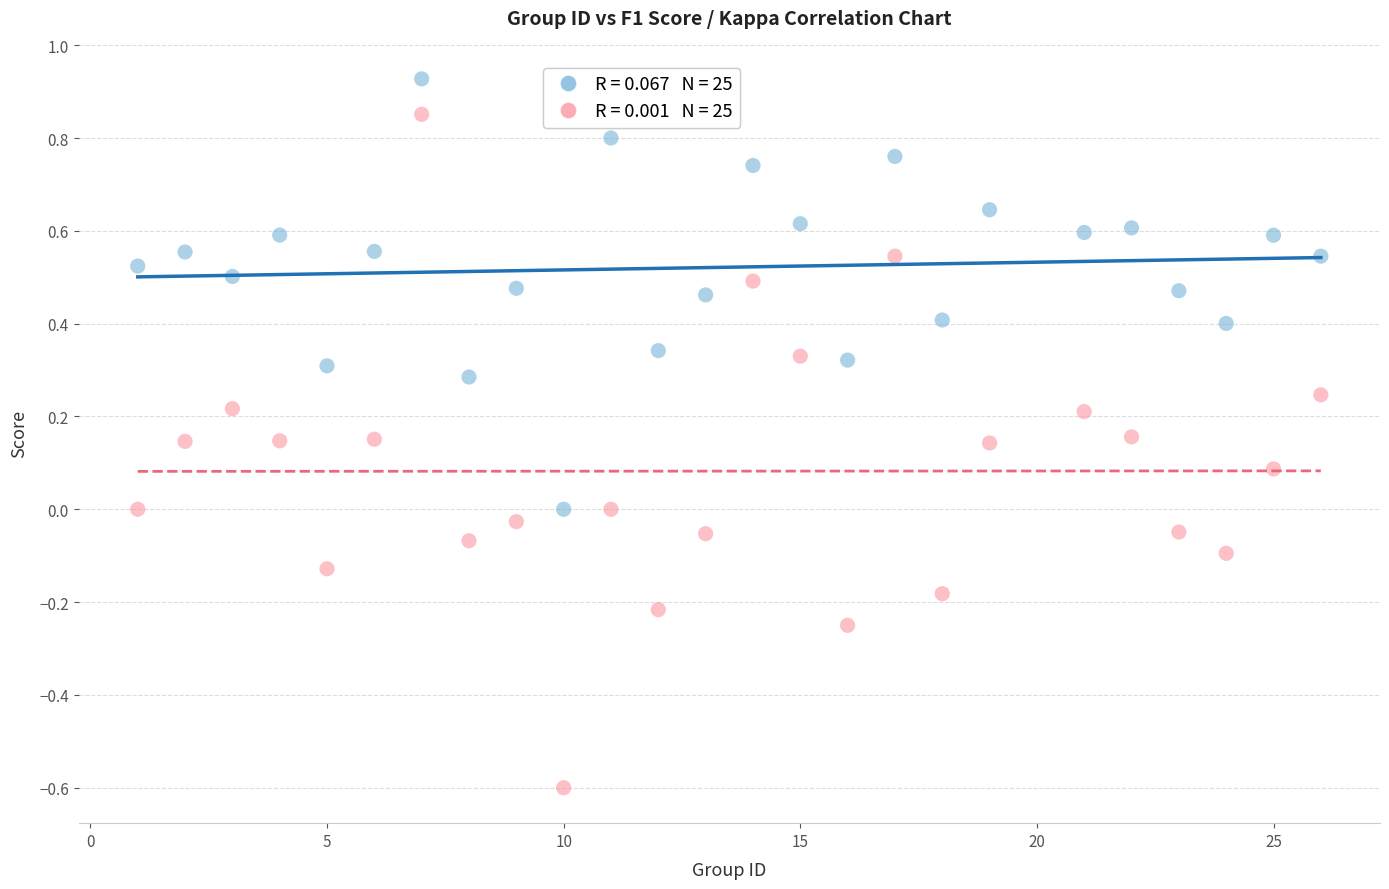

Across all data points, what is the range of X values (max minus min)?

25.0